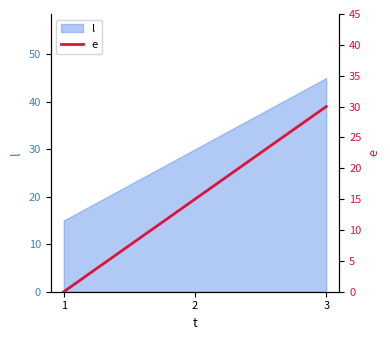

Between 2 and 1, which is larger?

2